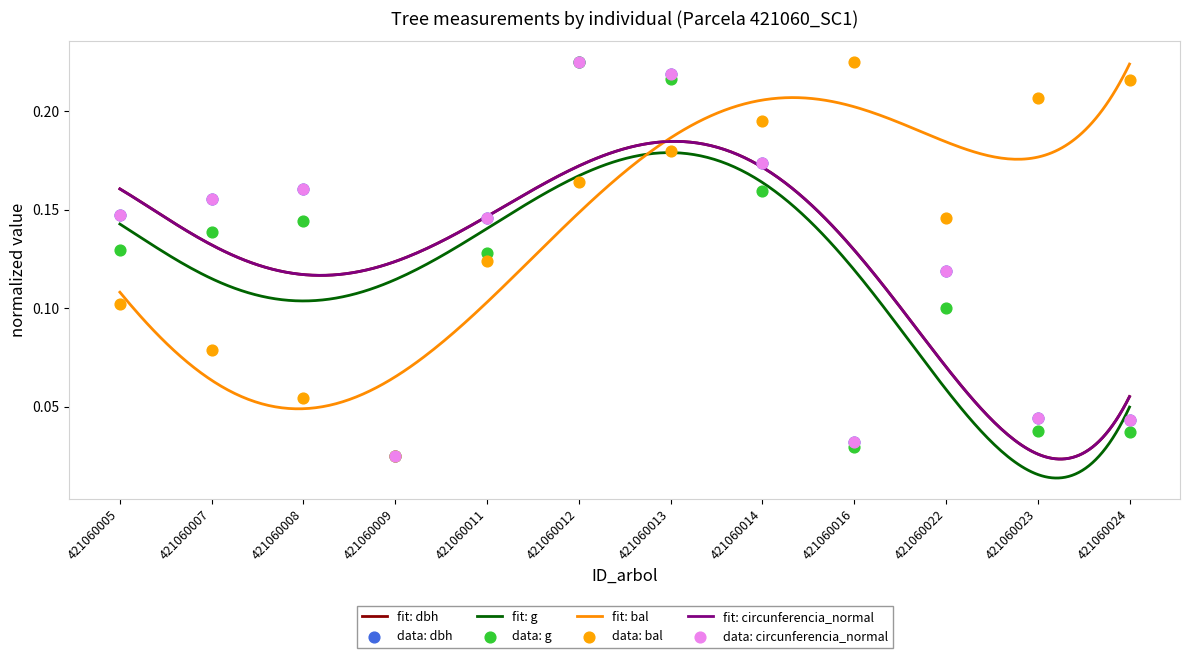

Which series reaches the minimum Y coordinate?

dbh